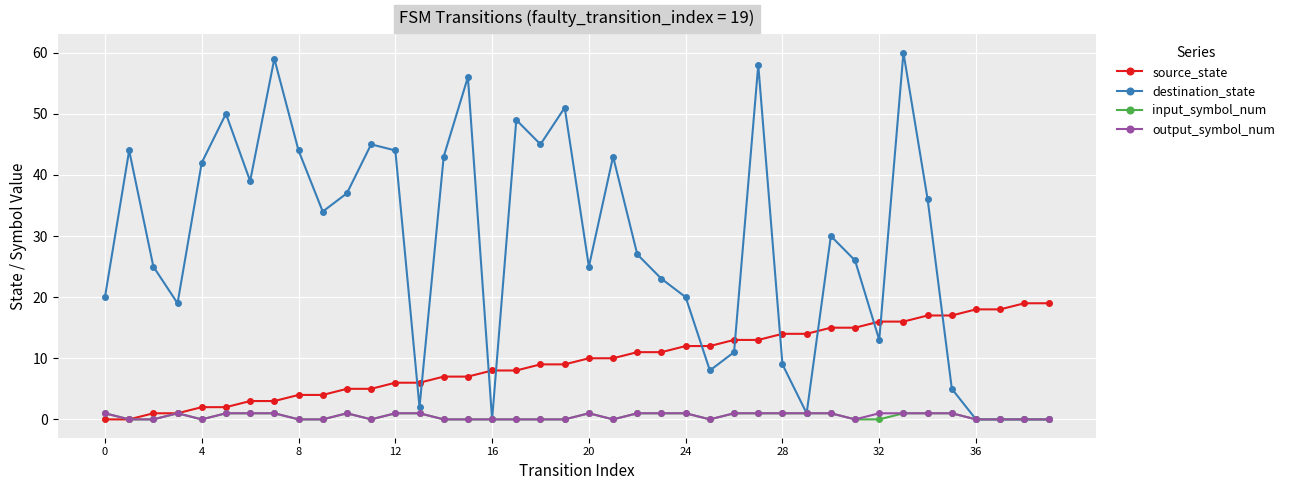

True or false: destination_state has more than 0 points higher than both neighbors.

True